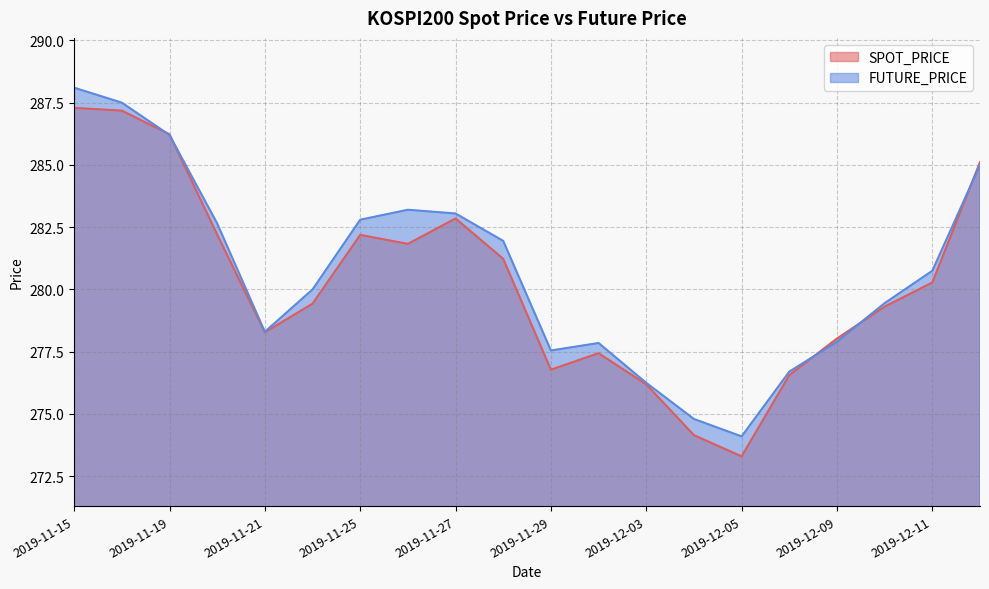

What is the sum of the FUTURE_PRICE values at 2019-11-19 and 2019-11-29?

563.8